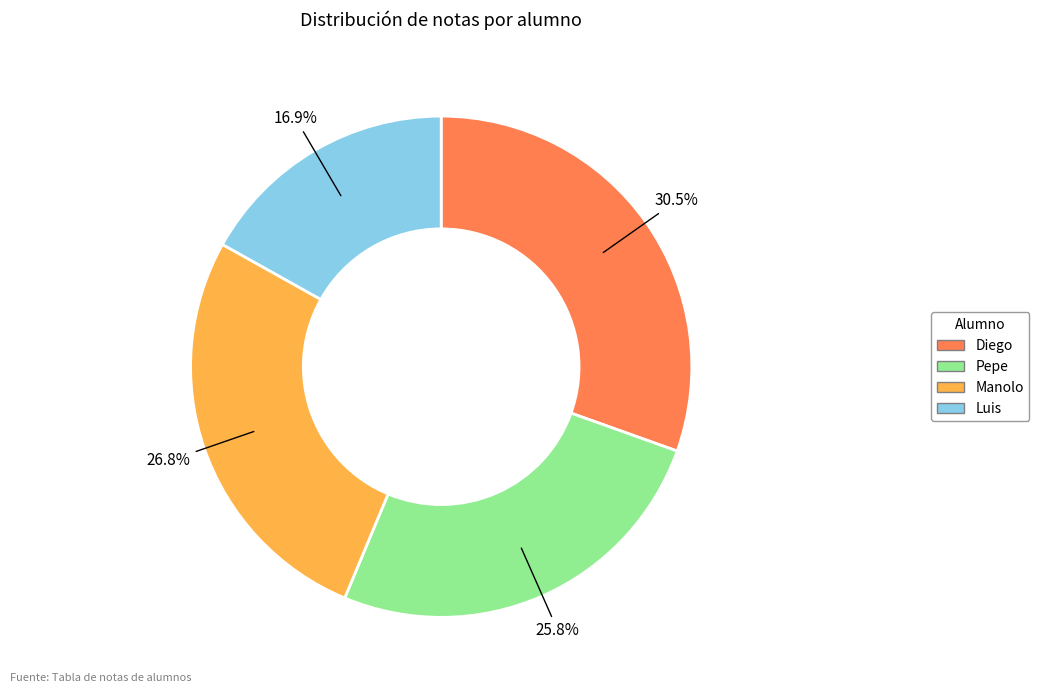

Count the number of slices in the pie.

4